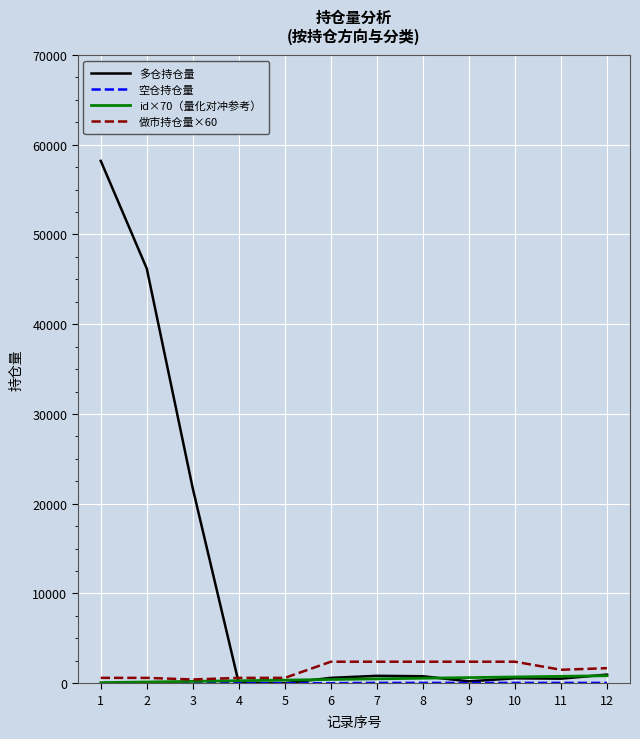

Which series has the largest total across all categories?

多仓持仓量